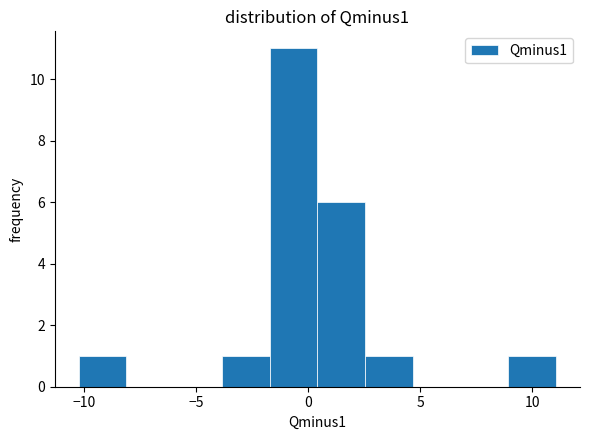

How tall is the bar that spans -10.0 to -8.0 on the x-axis? Neither the bar edges nor the heights are printed on the chart, so give them approximately, as read against the axes.

1